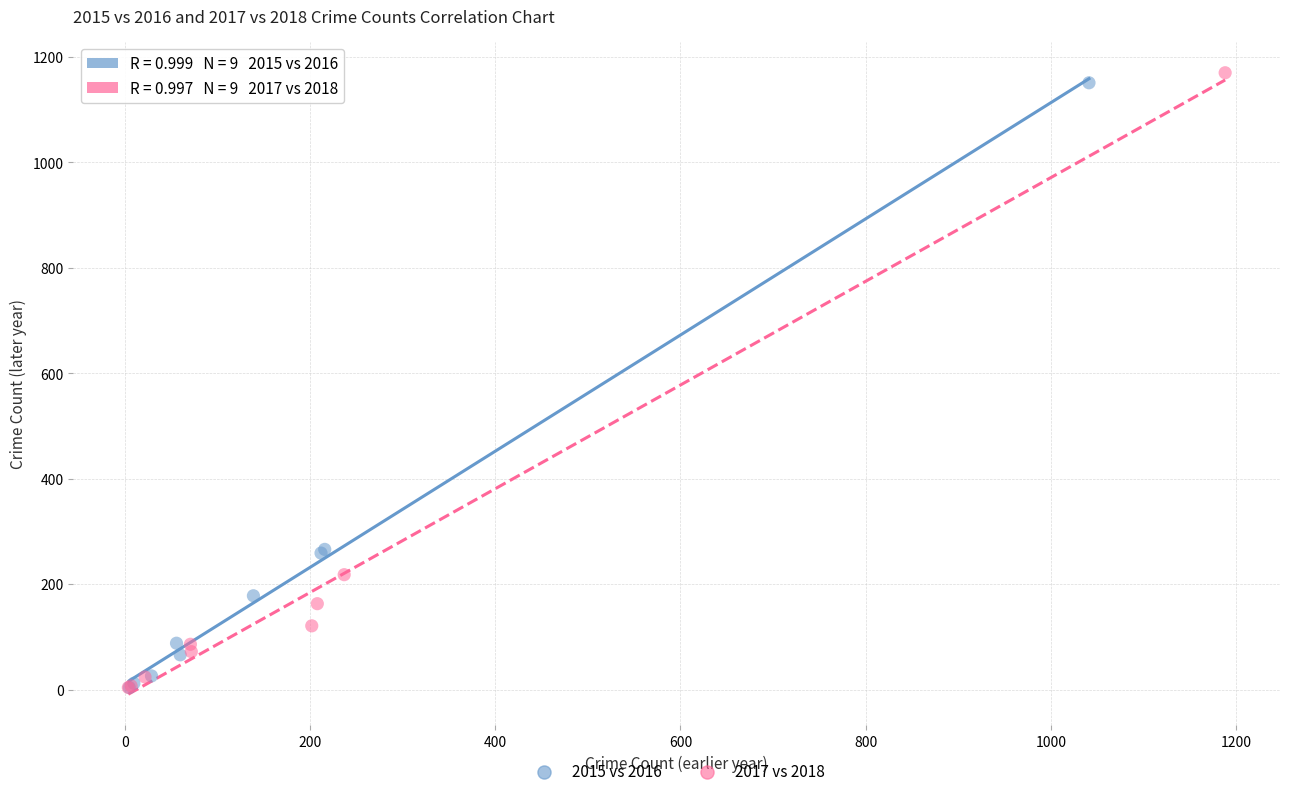

Which series has the widest spread of Y values?

2017 vs 2018